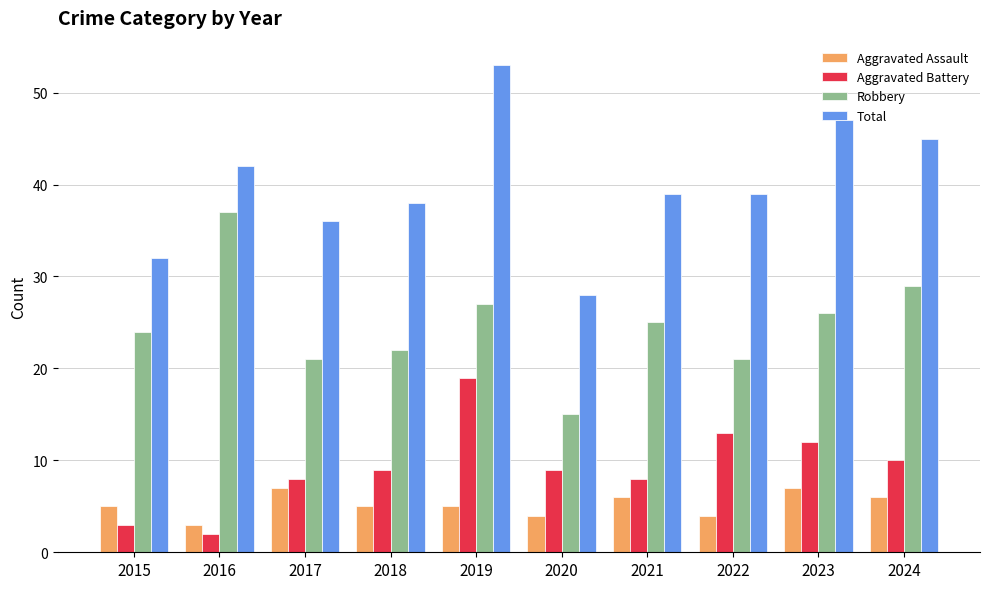

At 2023, list the series in order from largest to smallest.

Total, Robbery, Aggravated Battery, Aggravated Assault